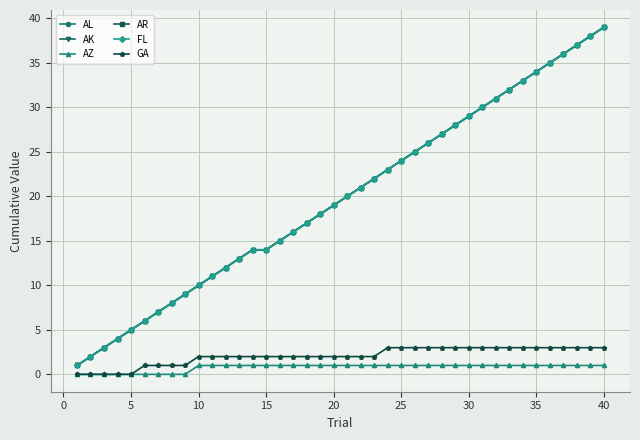

True or false: AR and AZ intersect in this chart.

False